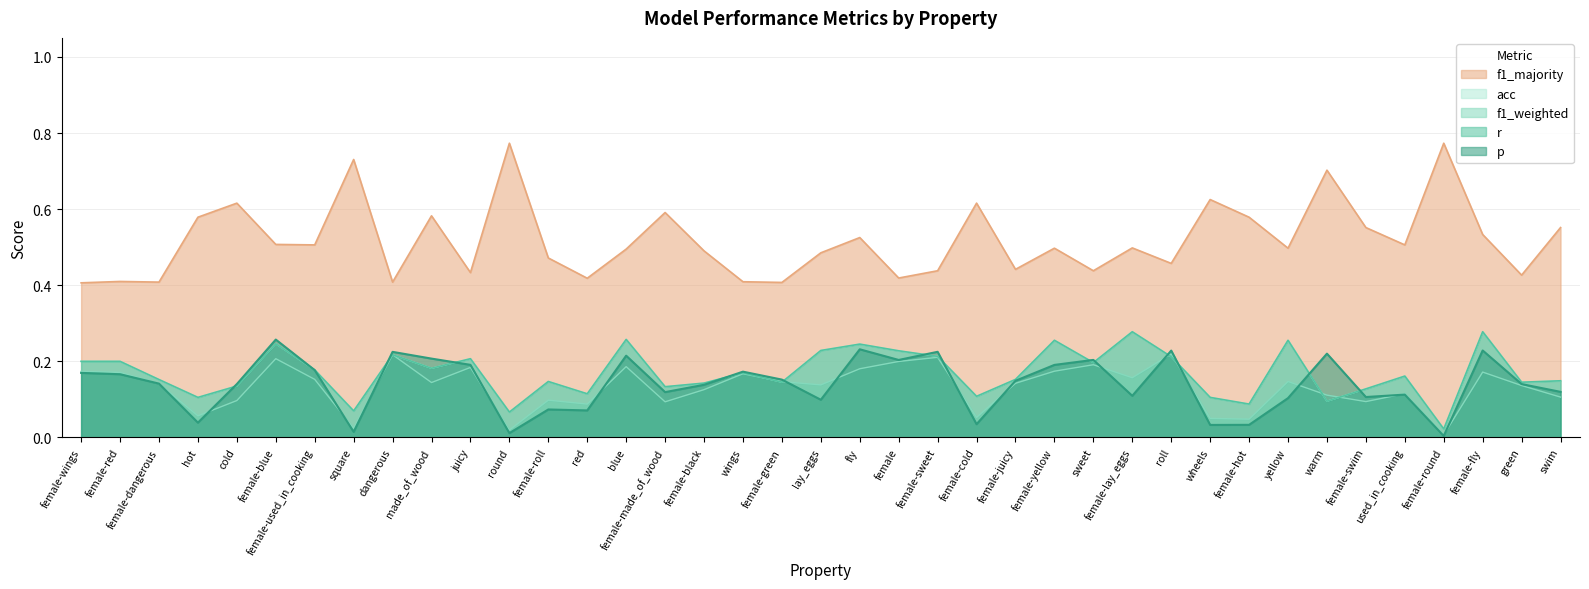

What is the approximate value of f1_weighted at green?

0.1